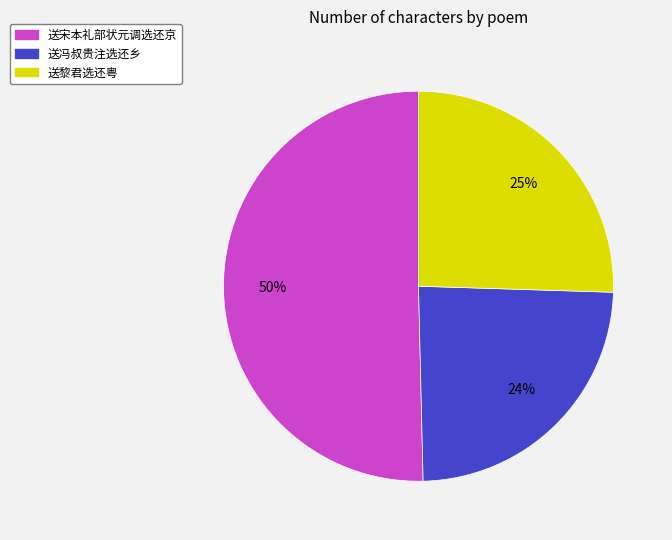

To the nearest percent, what is the difference between the largest and smallest slice percentages?

26%